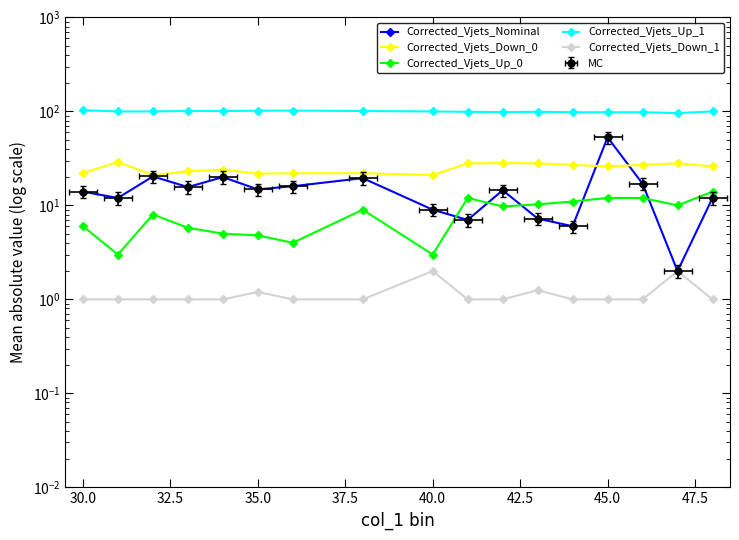

How many data points does each series have?

17